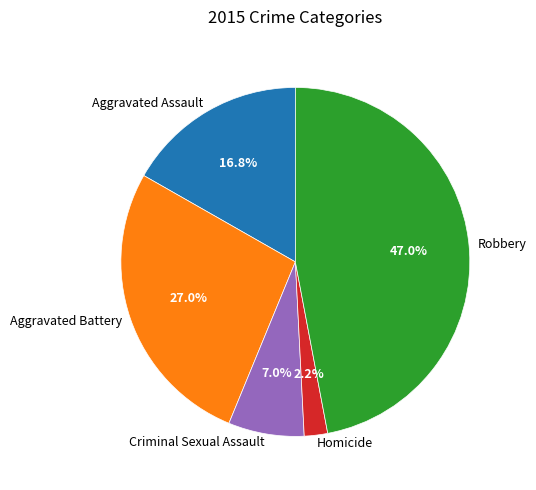

To the nearest percent, what portion does Homicide represent?

2%